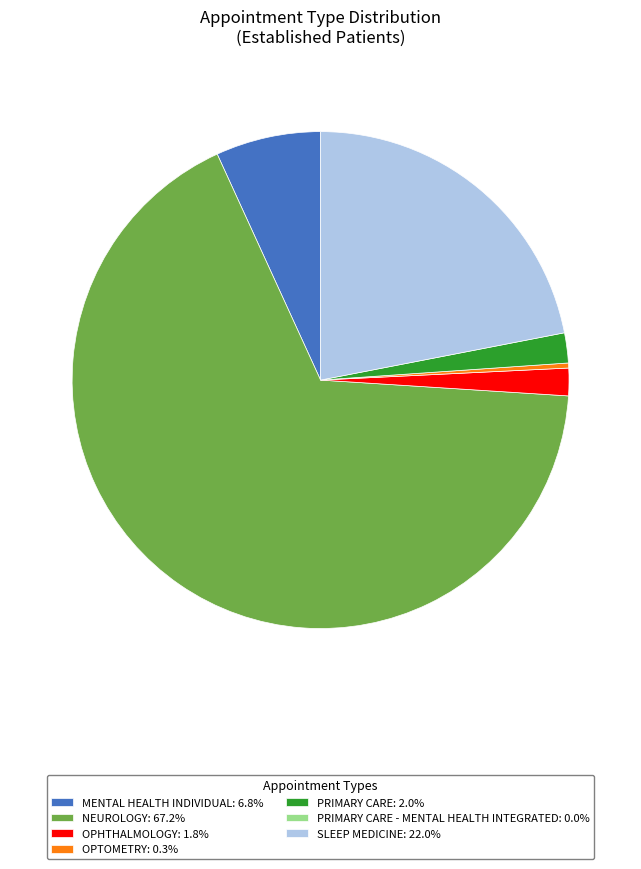

Does any single category account for the majority?

Yes